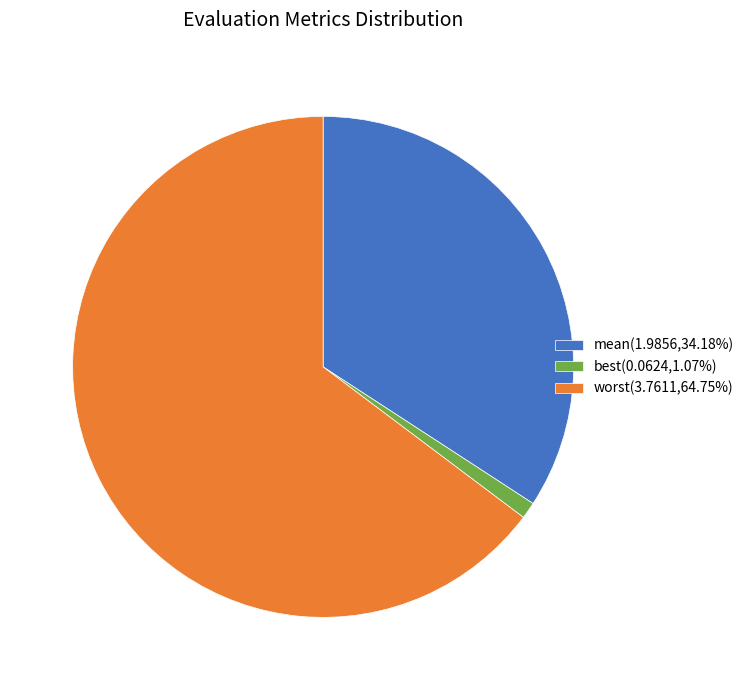

What is the largest slice in the pie chart?

worst